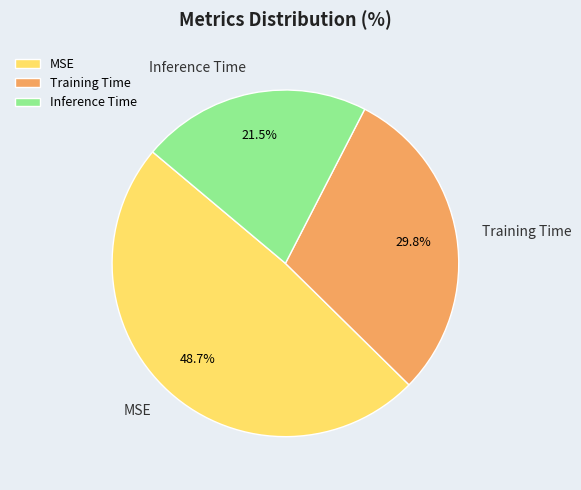

Rank the categories by value from highest to lowest.

MSE, Training Time, Inference Time